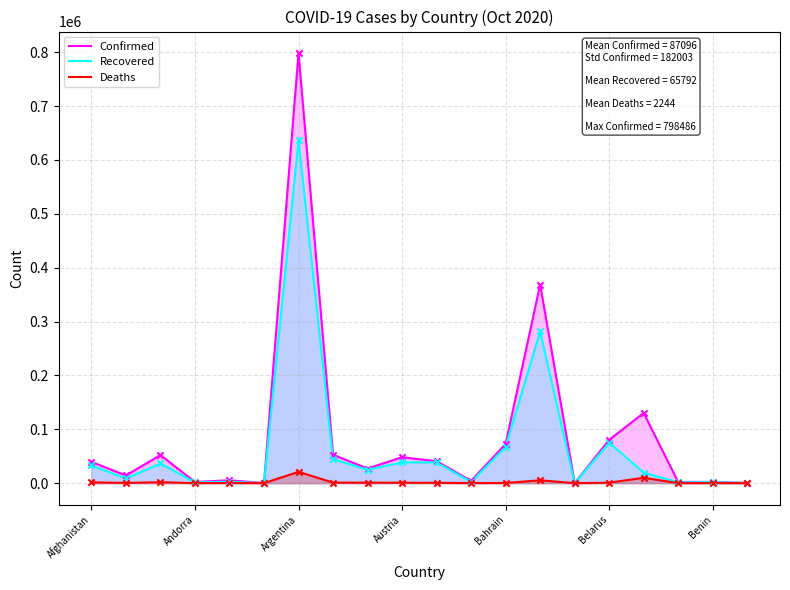

What is the total value across all series at Bahrain?

140397